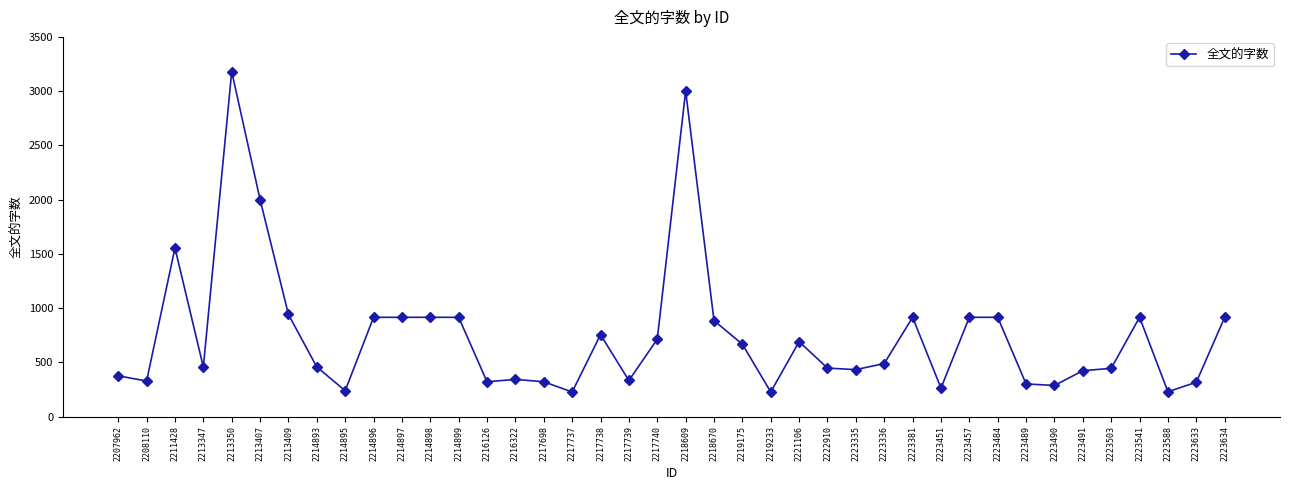

Between 2214897 and 2223490, which is larger?

2214897